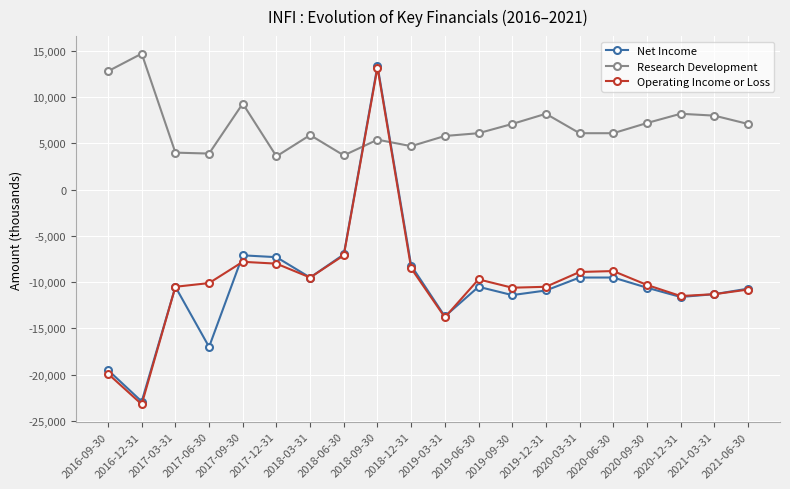

At which category is the sum across all series the highest?

2018-09-30